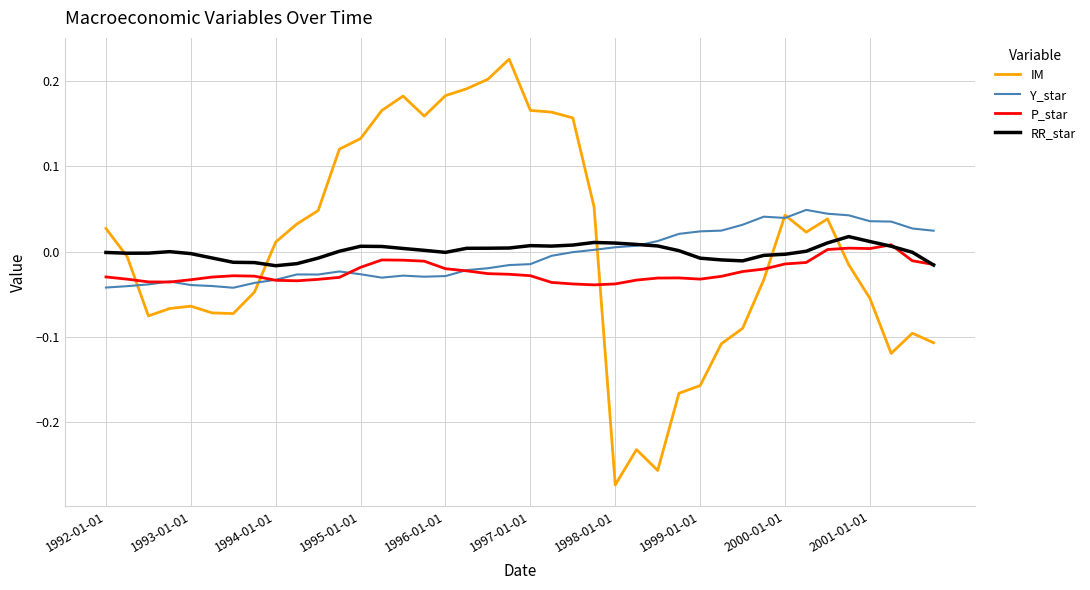

True or false: IM and P_star intersect in this chart.

True